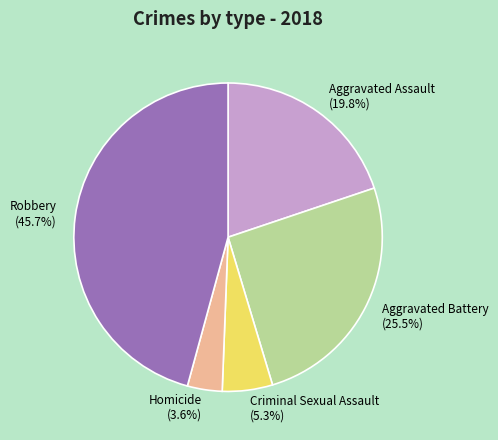

Is the sum of Criminal Sexual Assault and Aggravated Assault greater than half?

No